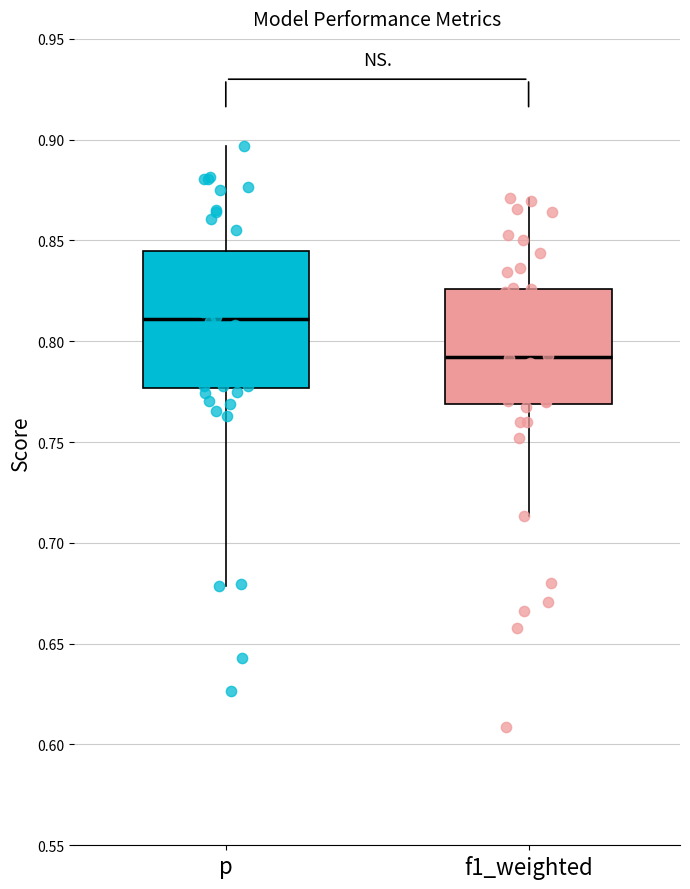

Which box's median line is the lowest?

f1_weighted